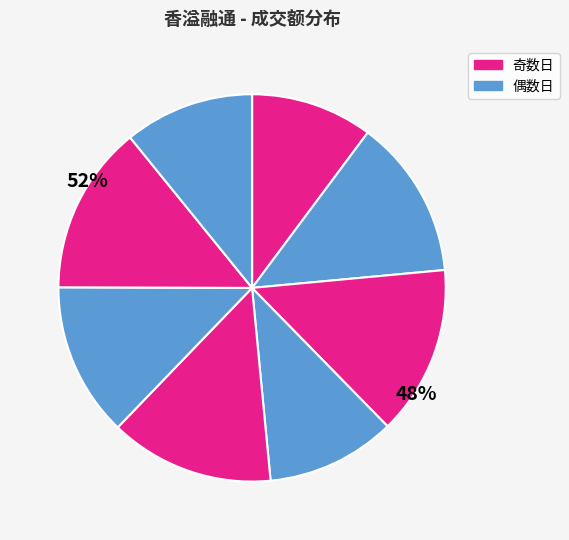

Is the sum of 2022-11-16 and 2022-11-11 greater than half?

No